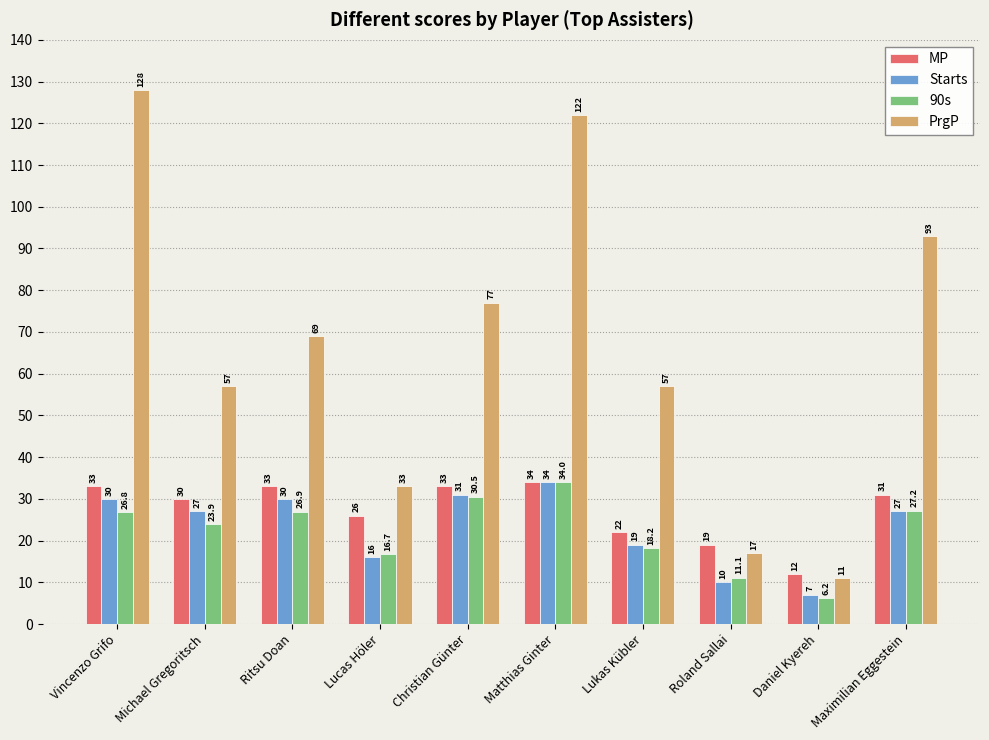

Between Lucas Höler and Matthias Ginter, which series saw the biggest shift?

PrgP